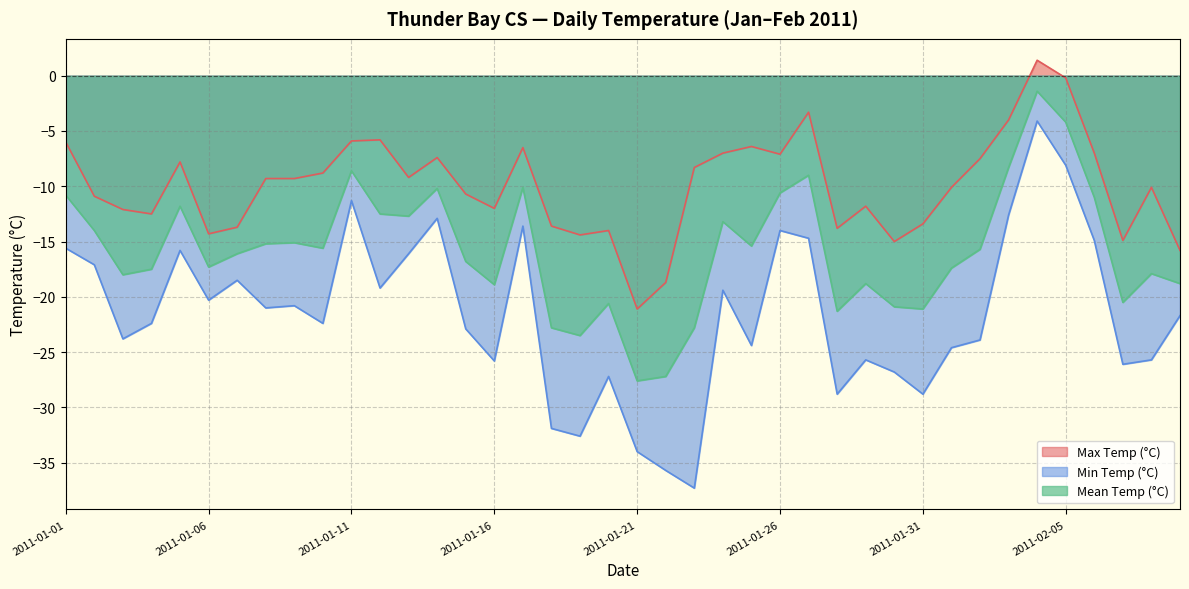

True or false: Max Temp (°C) and Mean Temp (°C) intersect in this chart.

False